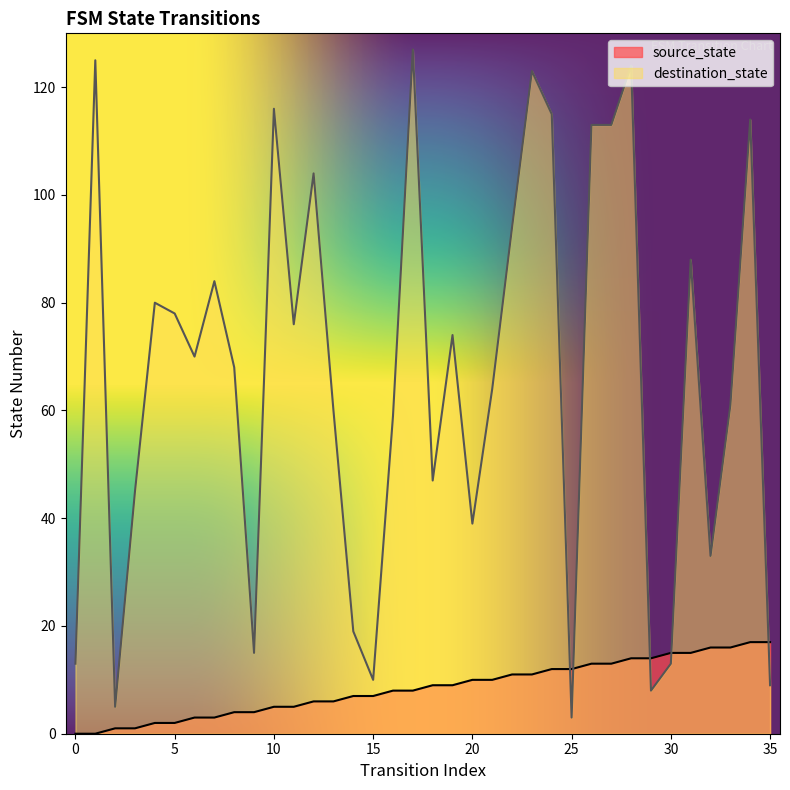

List the series in order of their overall mean, lowest first.

source_state, destination_state